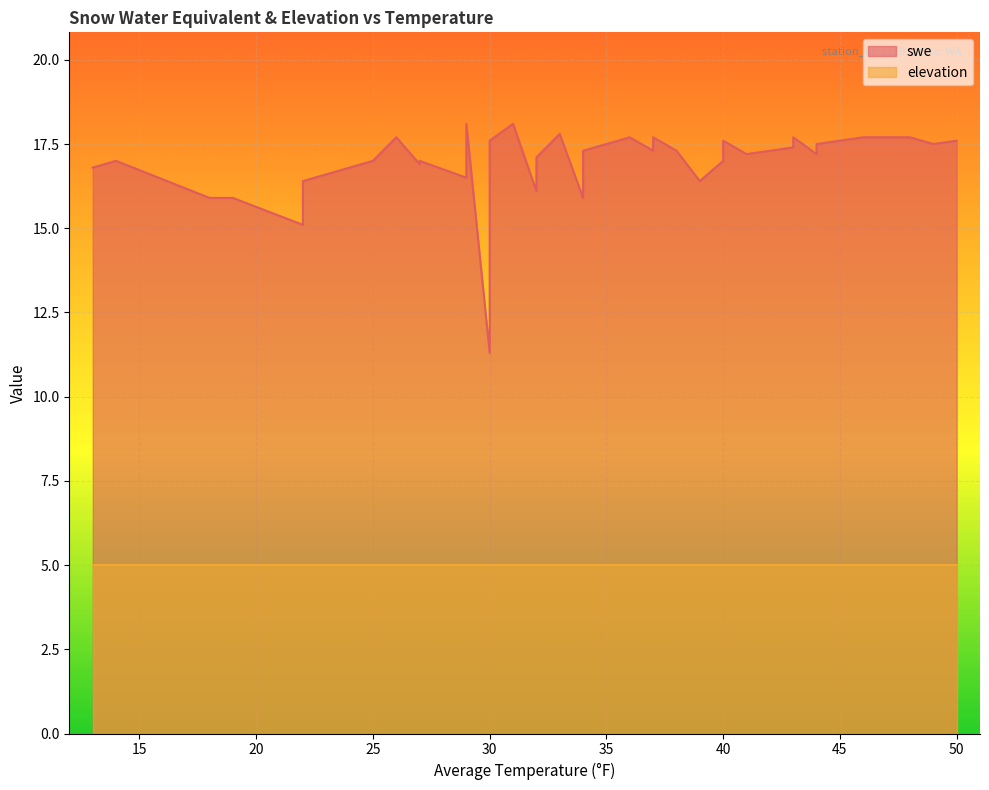

List the labels in order of swe value, smallest first.

30, 22, 18, 19, 34, 32, 39, 22, 29, 29, 13, 27, 40, 27, 14, 25, 32, 41, 44, 34, 42, 38, 42, 37, 43, 49, 40, 44, 30, 50, 40, 37, 36, 43, 48, 46, 26, 33, 29, 31